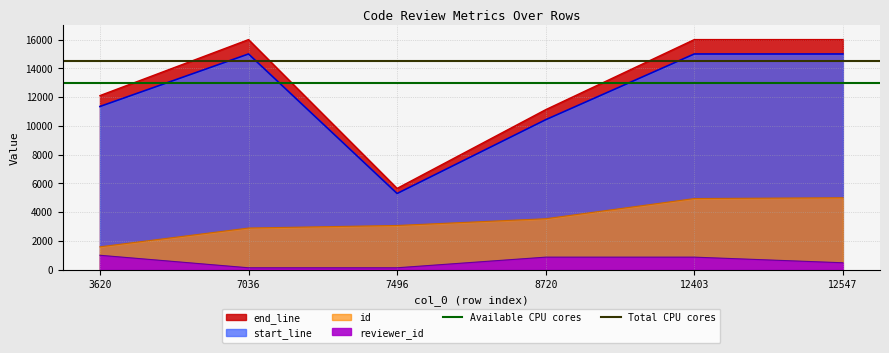

How many lines are shown in the chart?

2